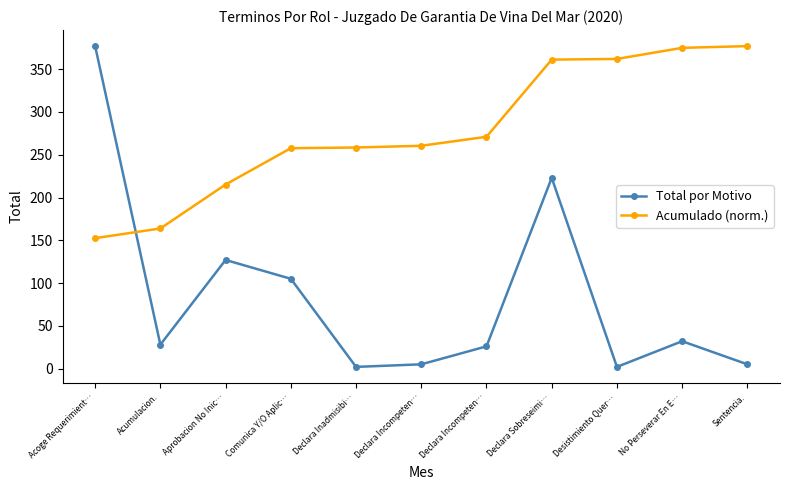

True or false: Total por Motivo has a value of 15.0 at No Perseverar En E….

False